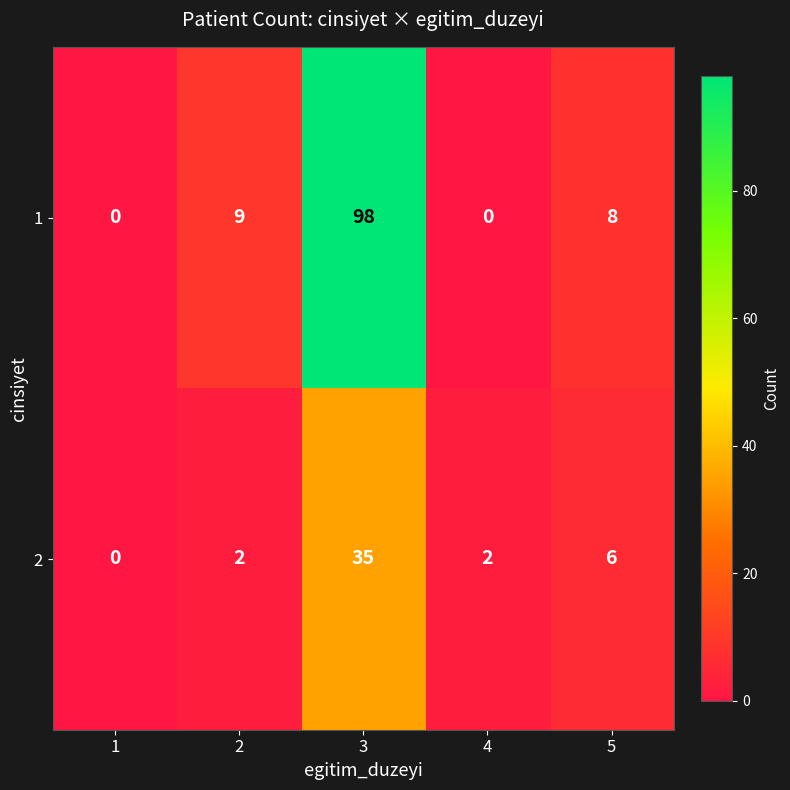

At 3, list the series in order from largest to smallest.

1, 2